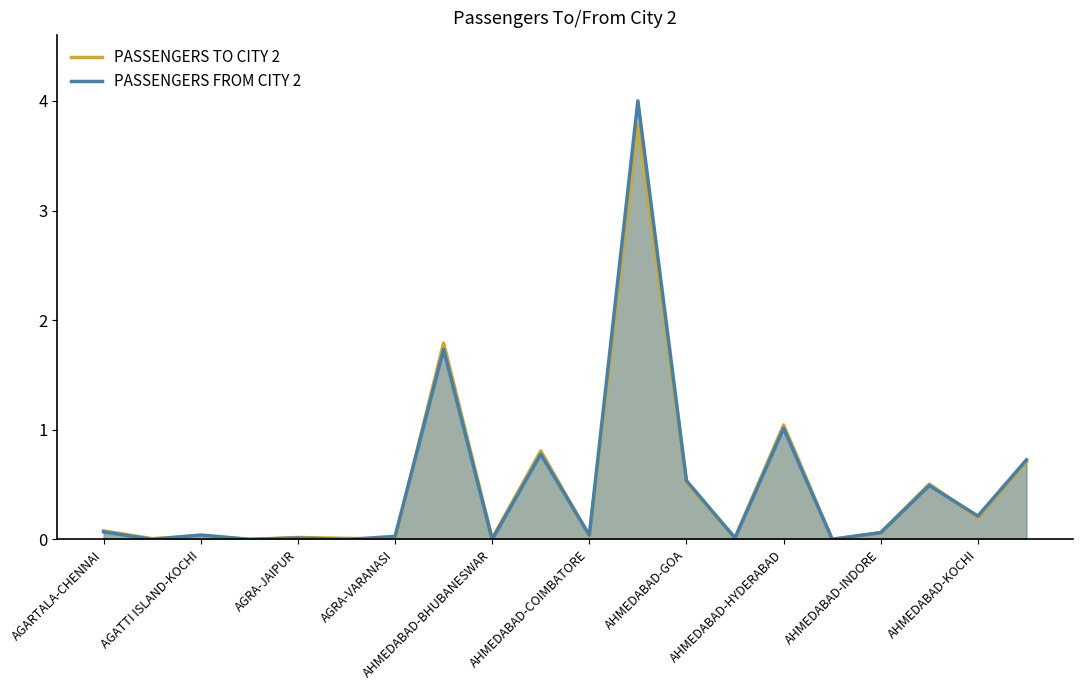

At how many categories does at least one series exceed 0?

20